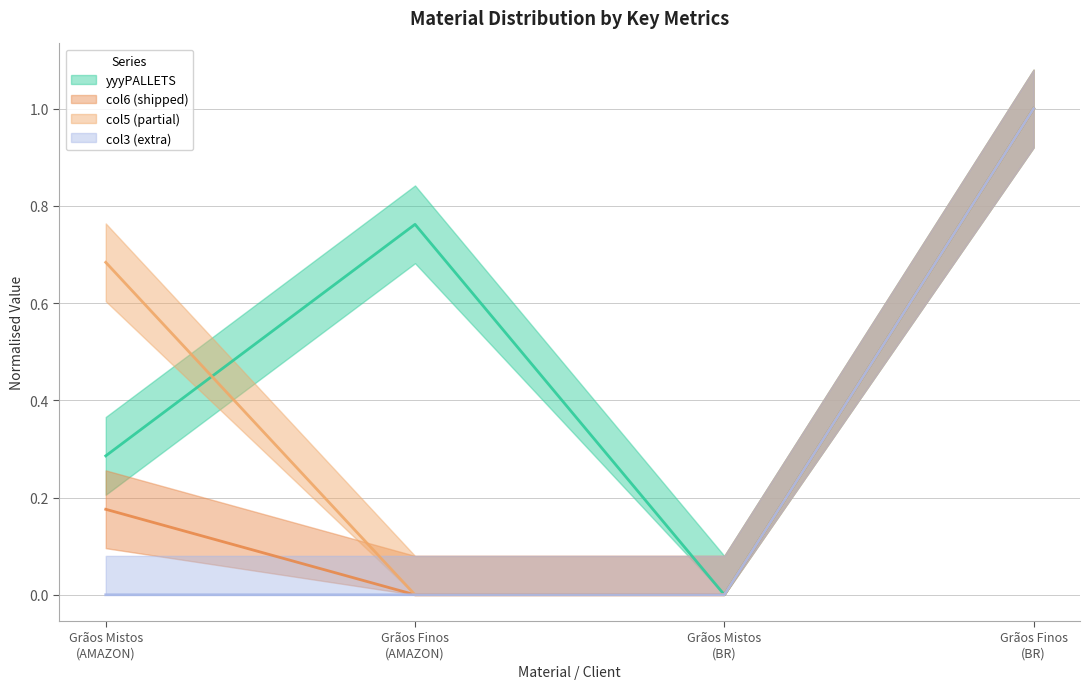

True or false: col6 has more than 1 interior local peaks.

False